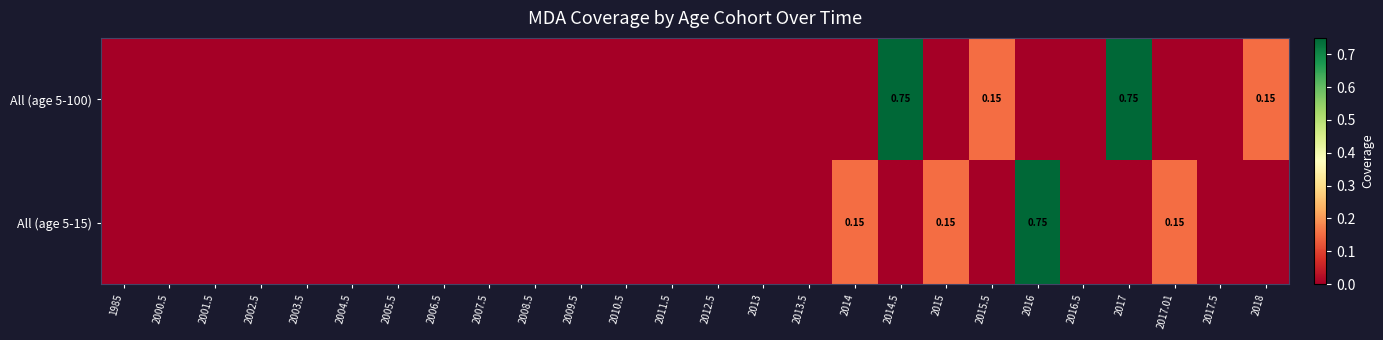

At which category is the sum across all series the highest?

2014.5